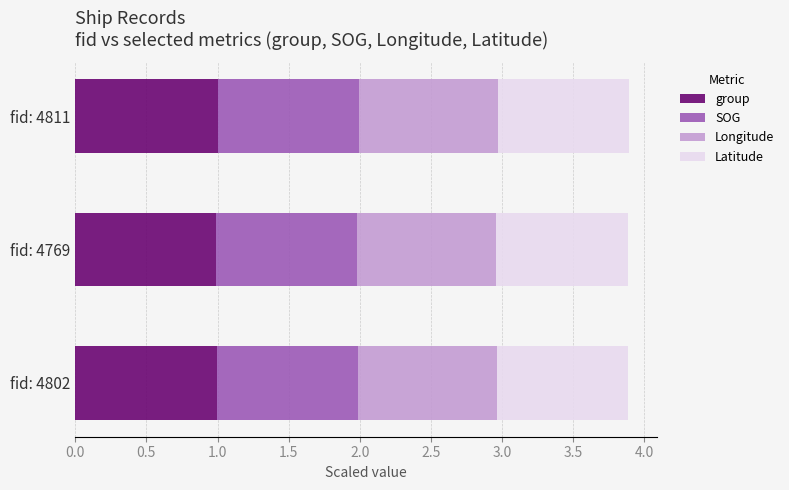

What is the sum of the group values at fid: 4811 and fid: 4769?

2.0